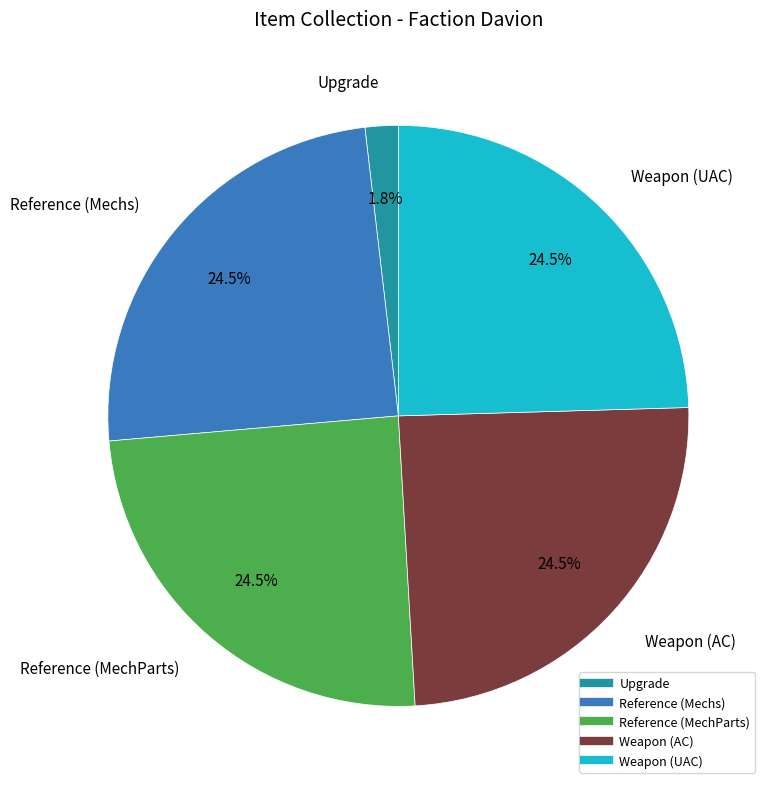

Does any single category account for the majority?

No